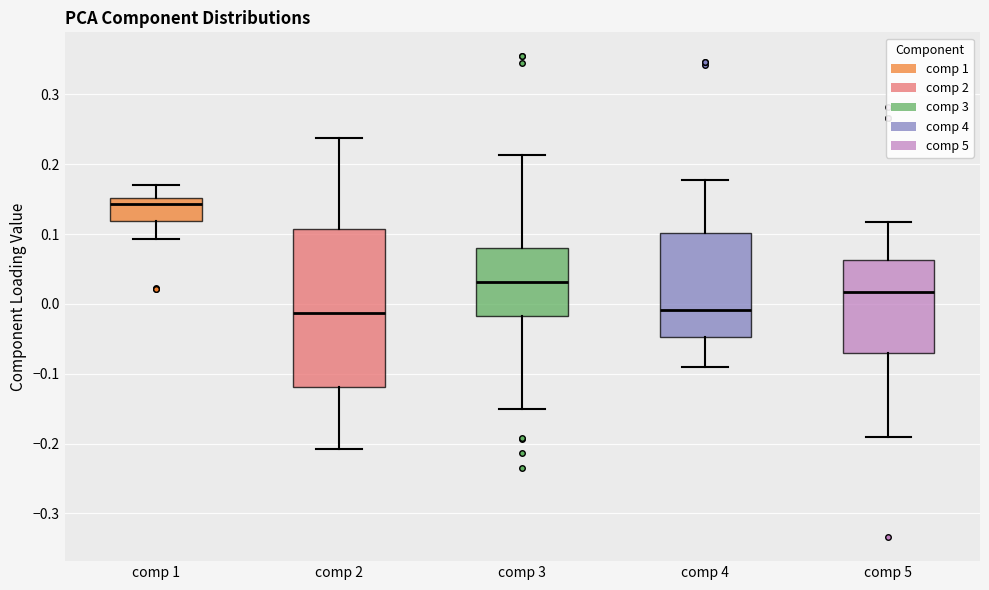

Where does the lower whisker of the box for comp 3 end on the y-axis? The values are not printed on the chart, so give them approximately, as read against the axis.

-0.15